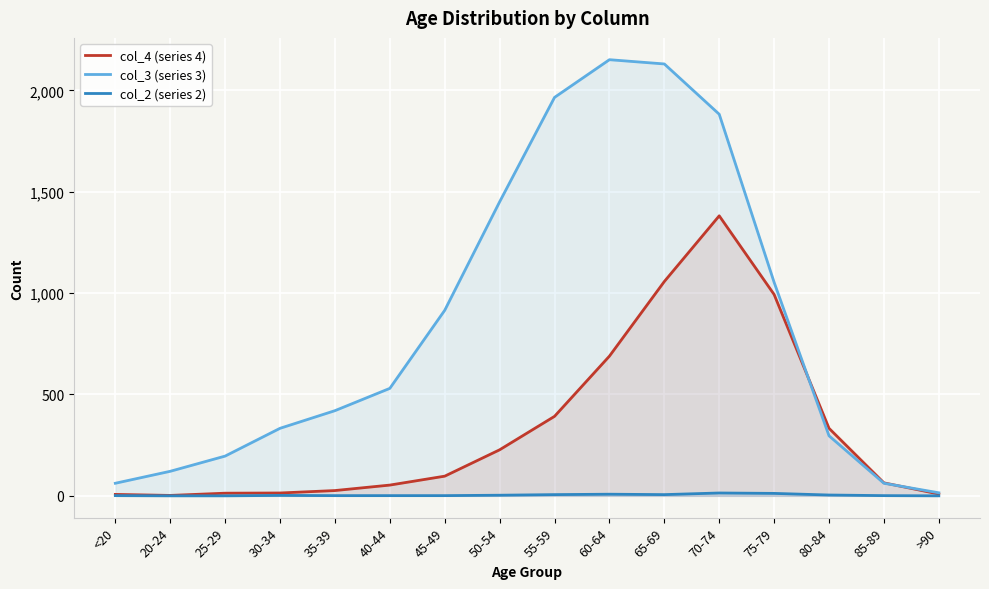

Where is the first local minimum for col_4 (series 4)?

20-24